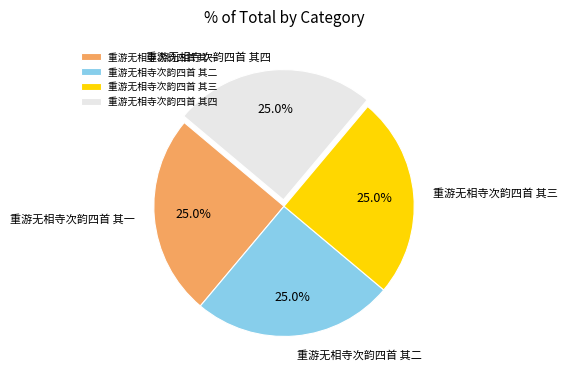

What percentage do 重游无相寺次韵四首 其四 and 重游无相寺次韵四首 其二 together represent?

50.0%